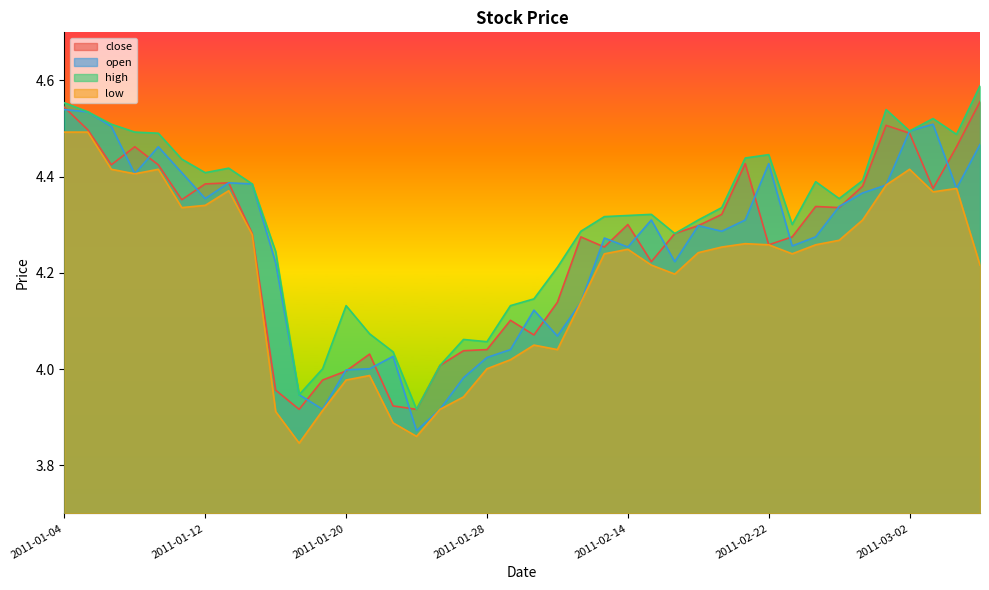

Which series ends up on top after the final intersection of open and close?

close